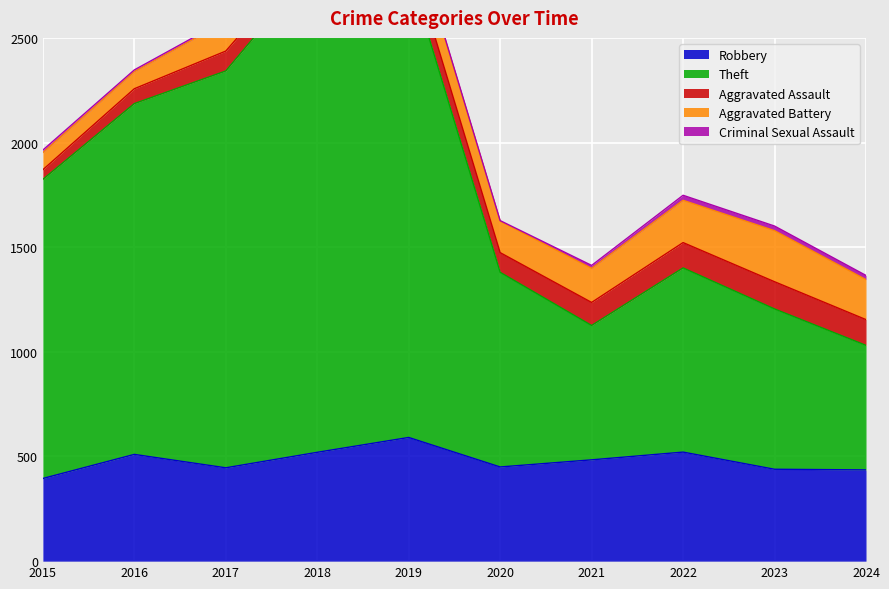

How many lines are shown in the chart?

5